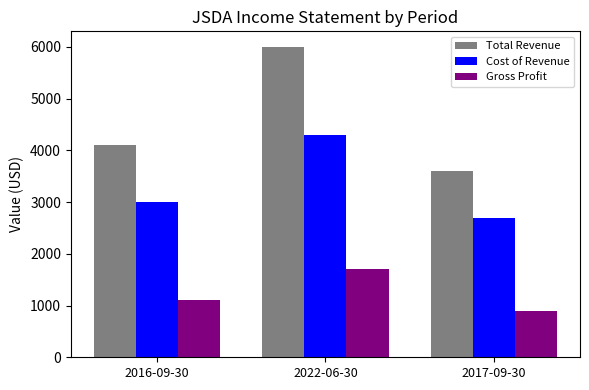

Is the value of Total Revenue at 2016-09-30 greater than the value of Gross Profit at 2022-06-30?

Yes